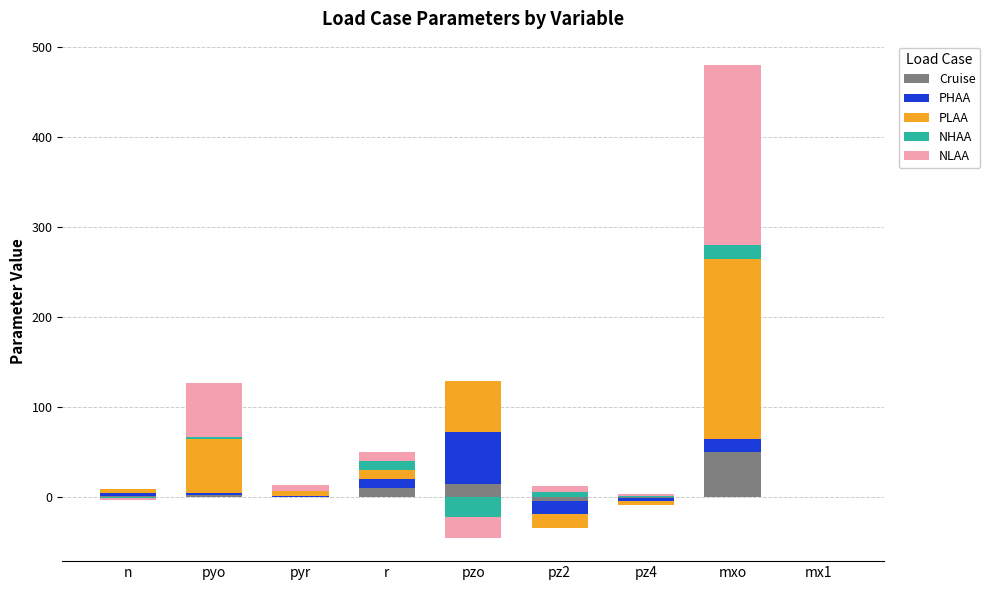

What is the average value of the PLAA series?

37.4